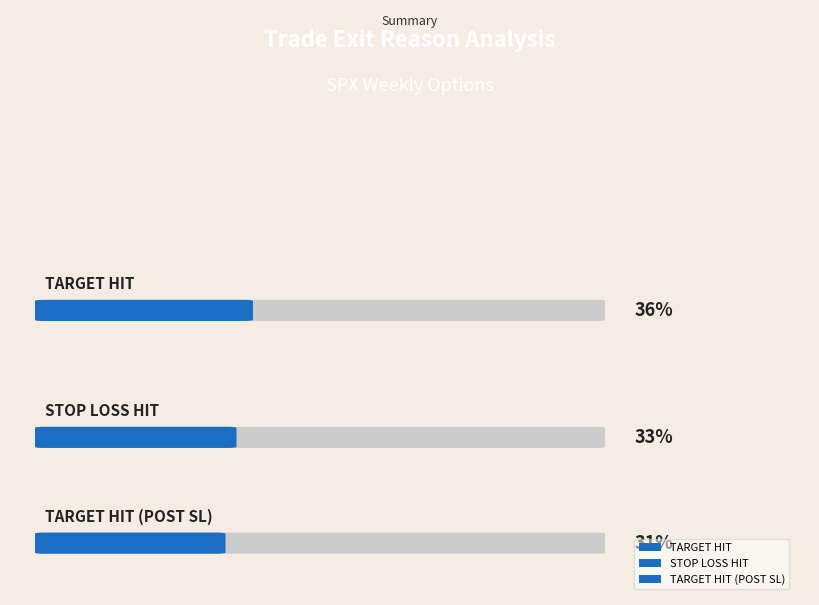

The TARGET HIT (POST SL) series shows 28.3 at 4. True or false?

False